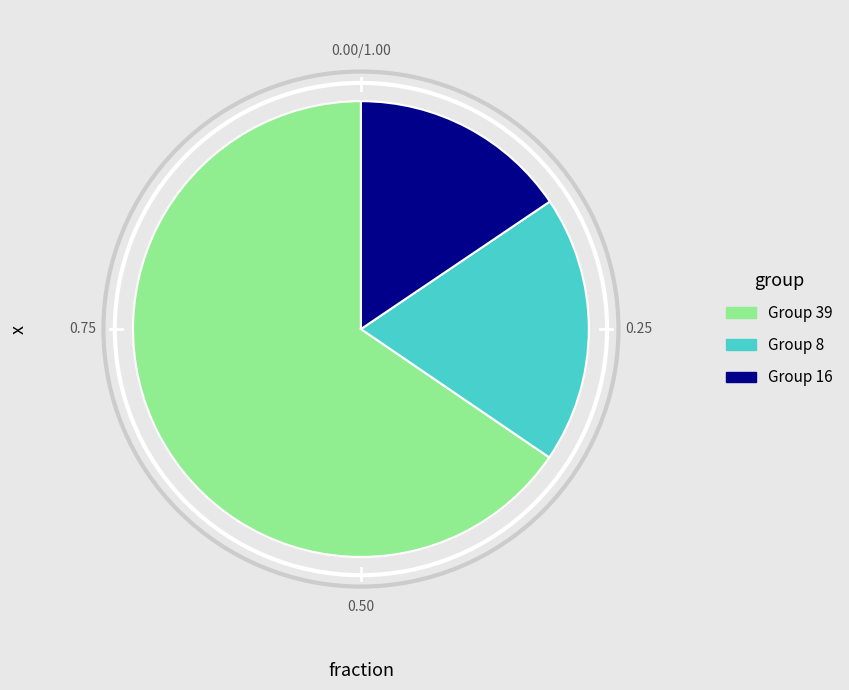

Count the number of slices in the pie.

3